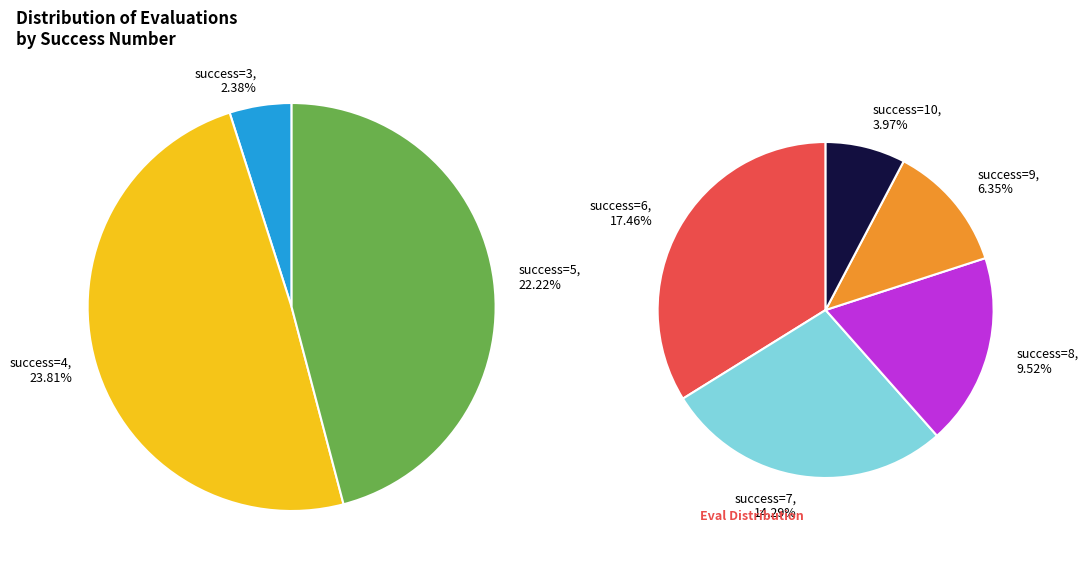

Is there a majority slice in this chart?

No